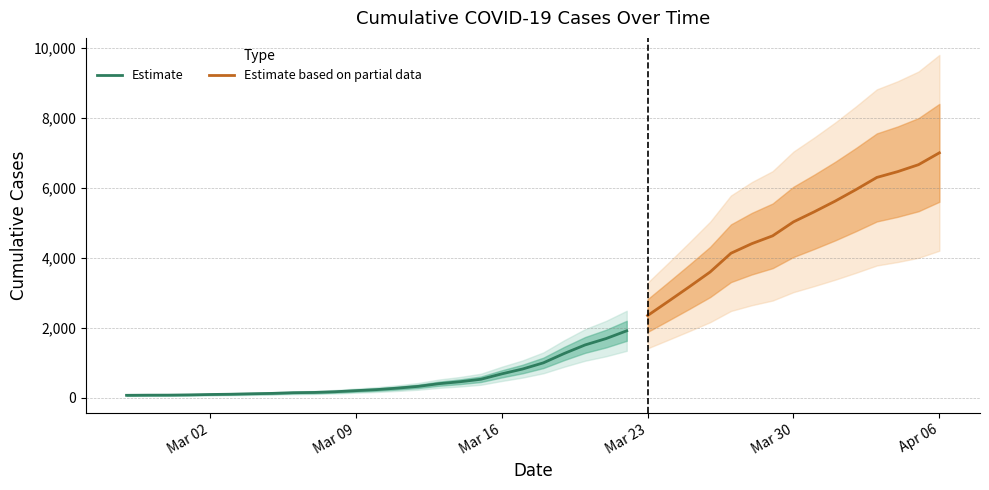

What is the difference between the values at 2020-03-14 and 2020-03-07?

306